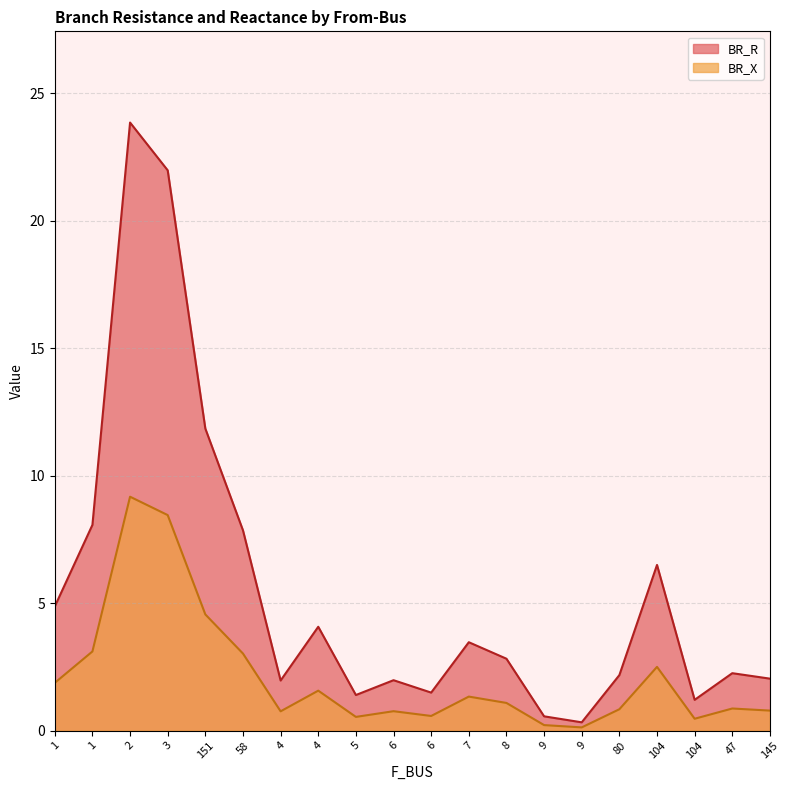

True or false: BR_X has more than 2 points higher than both neighbors.

True